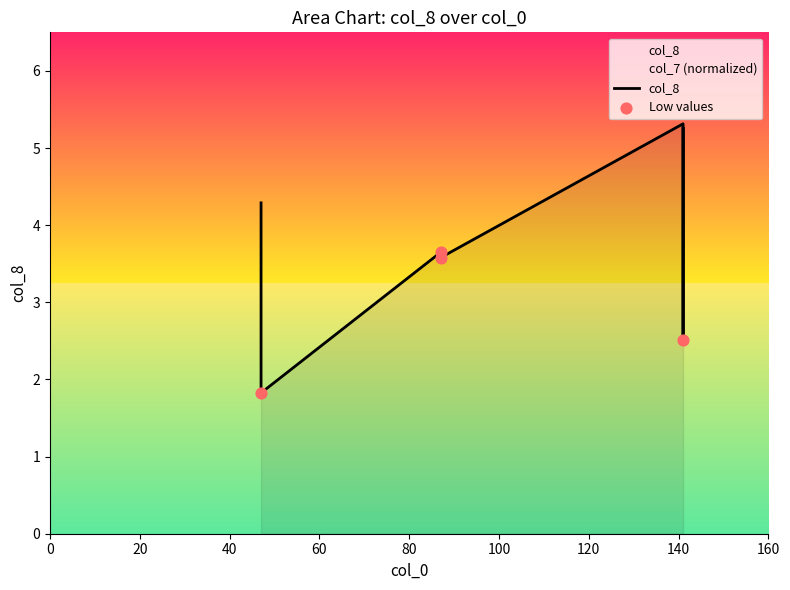

Which has a higher value, 141 or 141?

141